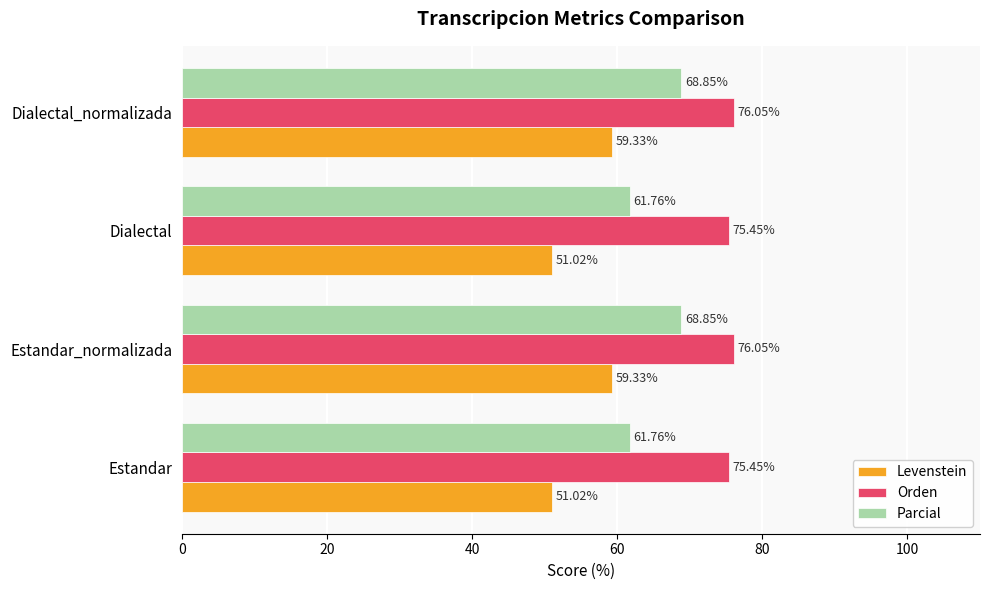

How many distinct data groups are displayed?

3